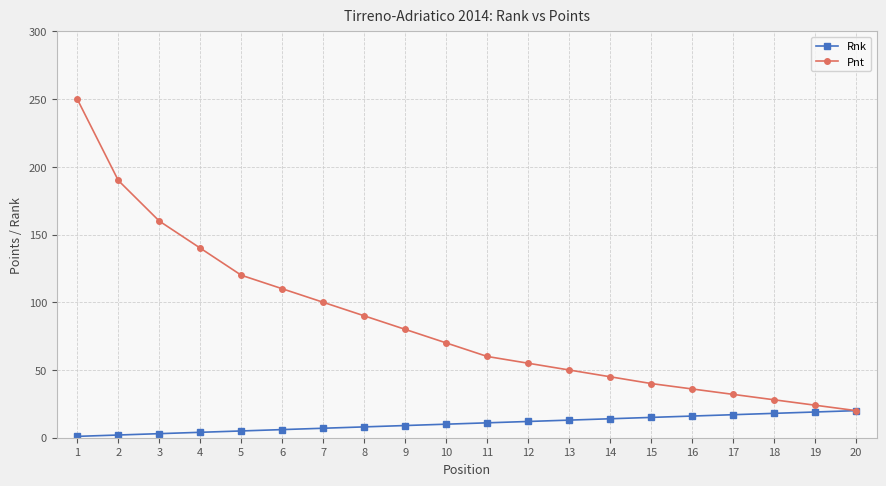

At 12, list the series in order from smallest to largest.

Rnk, Pnt